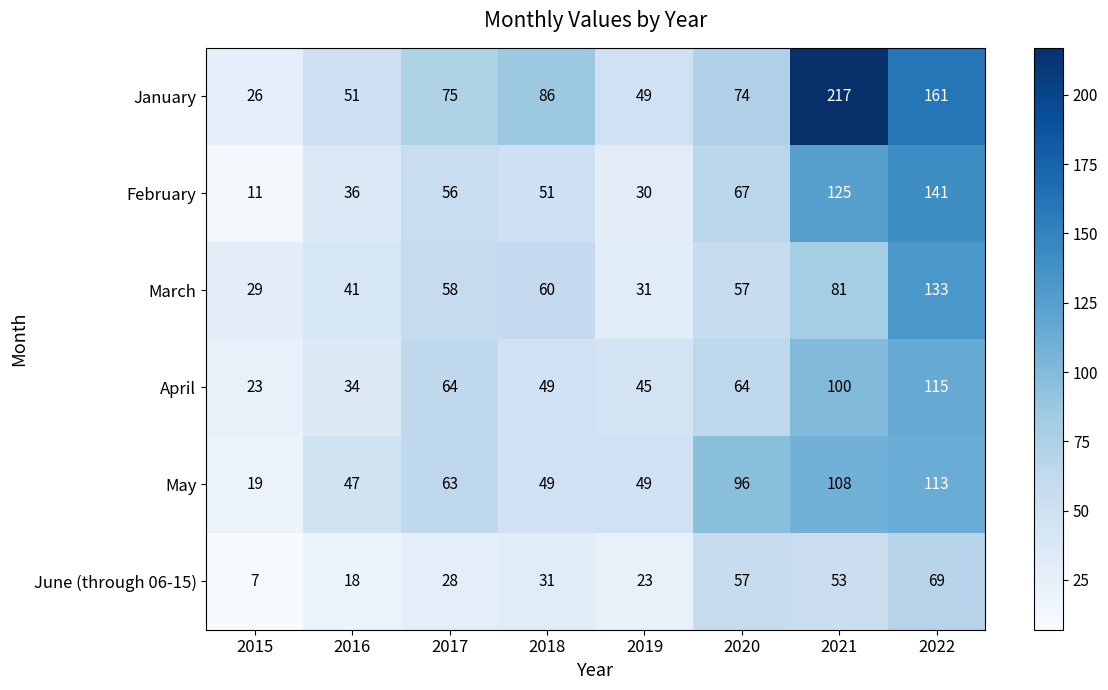

The April series shows 49 at 2018. True or false?

True